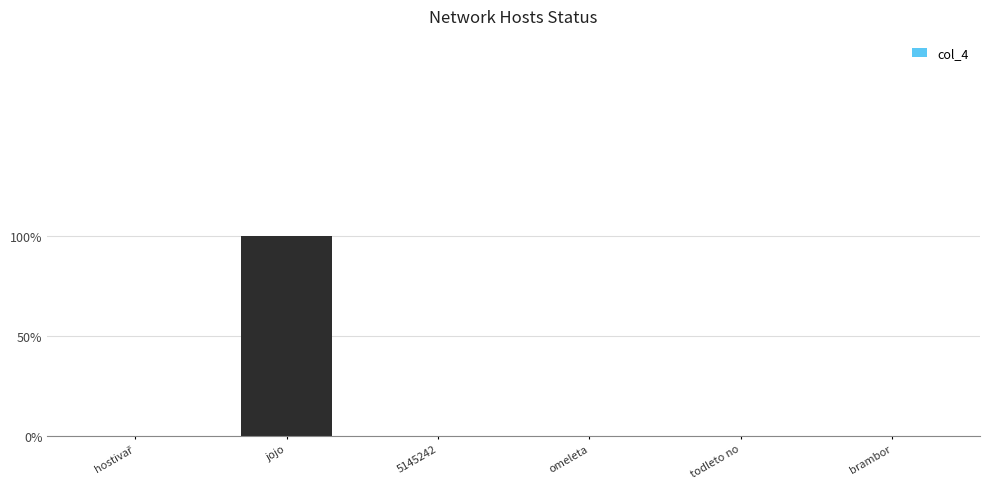

Reading right to left, extract all data points from this chart.

brambor=0	todleto no=0	omeleta=0	5145242=0	jojo=1	hostivař=0